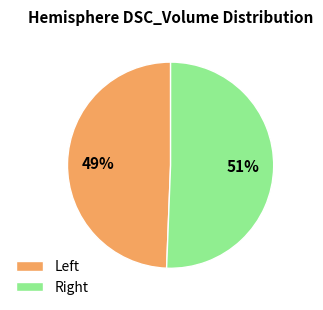

How many slices are in this pie chart?

2